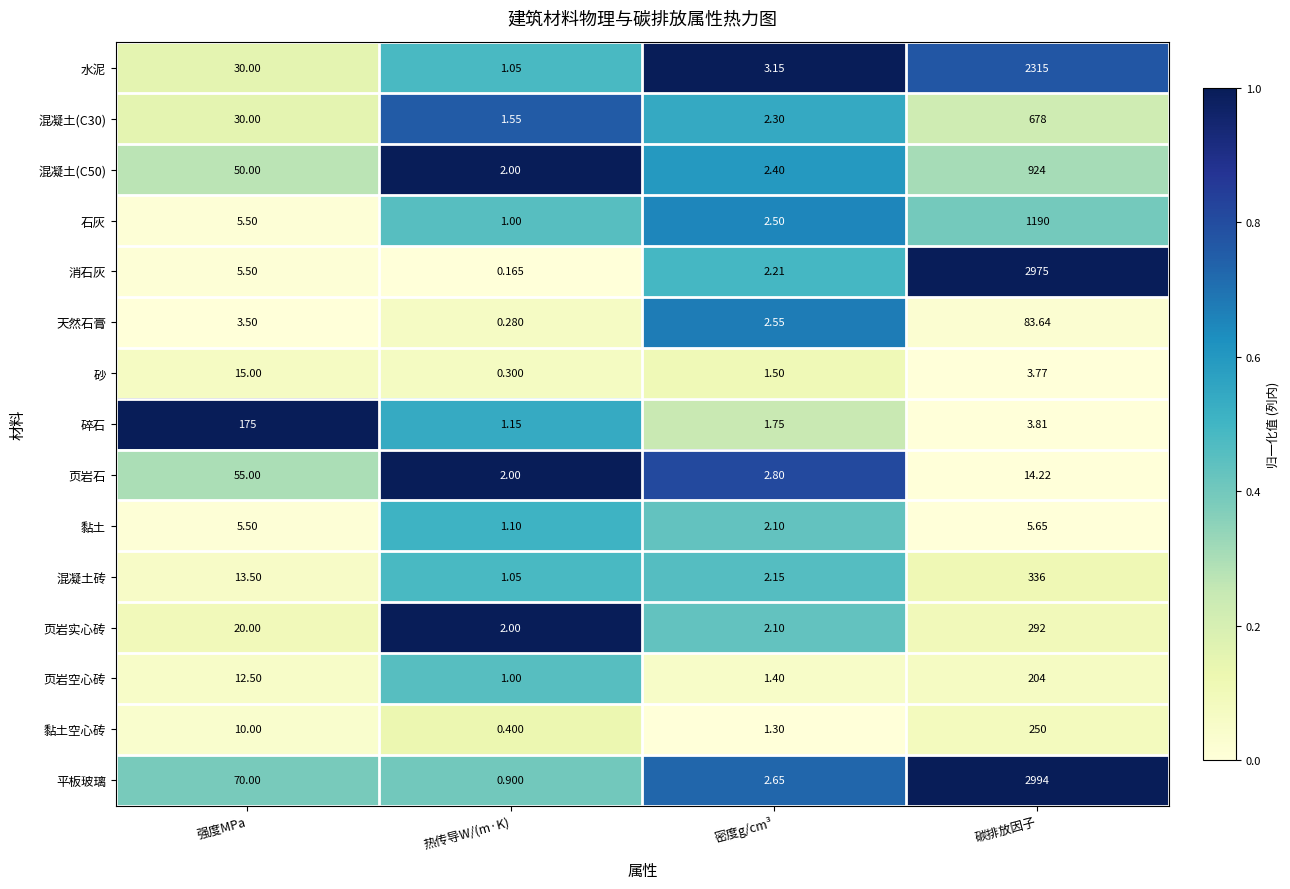

At which category does the chart reach its peak across all series?

碳排放因子